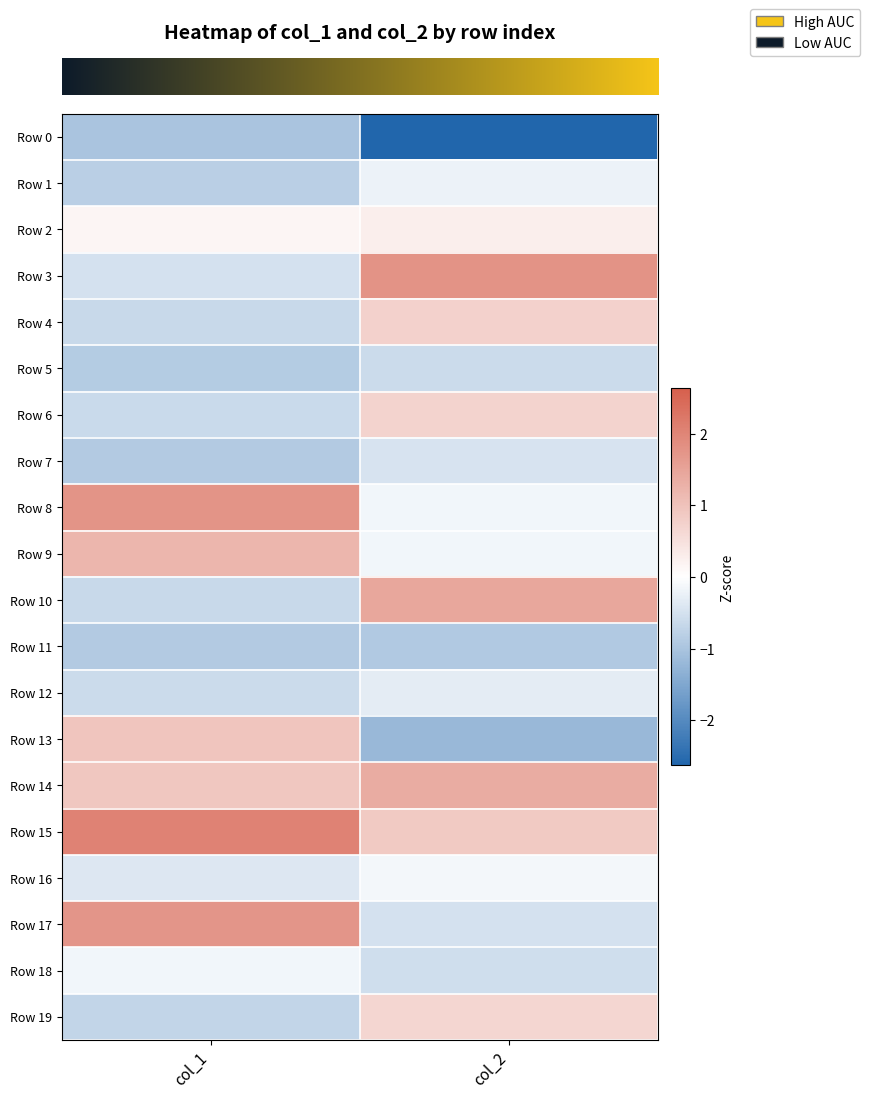

Reading right to left, extract all data points from this chart.

row_0: -2.6	-1.0
row_1: -0.2	-0.8
row_2: 0.3	0.2
row_3: 1.8	-0.5
row_4: 0.7	-0.6
row_5: -0.6	-0.9
row_6: 0.7	-0.6
row_7: -0.5	-0.9
row_8: -0.2	1.7
row_9: -0.2	1.2
row_10: 1.4	-0.7
row_11: -0.9	-0.9
row_12: -0.3	-0.6
row_13: -1.2	1.0
row_14: 1.4	0.9
row_15: 0.9	2.0
row_16: -0.1	-0.4
row_17: -0.5	1.7
row_18: -0.6	-0.2
row_19: 0.7	-0.7